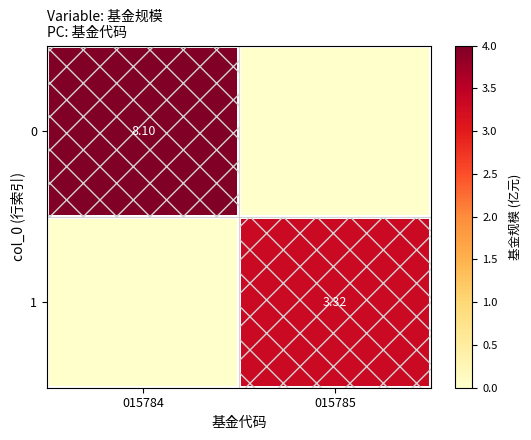

What is the maximum value for 1?

3.3